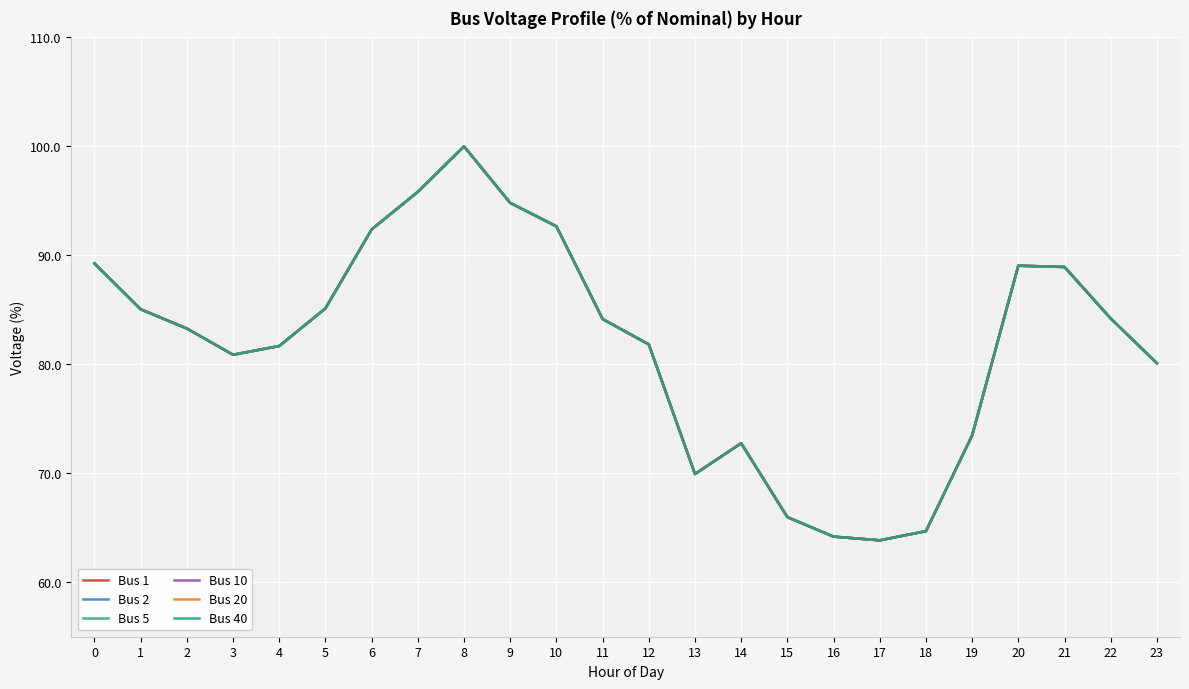

How many lines are shown in the chart?

6